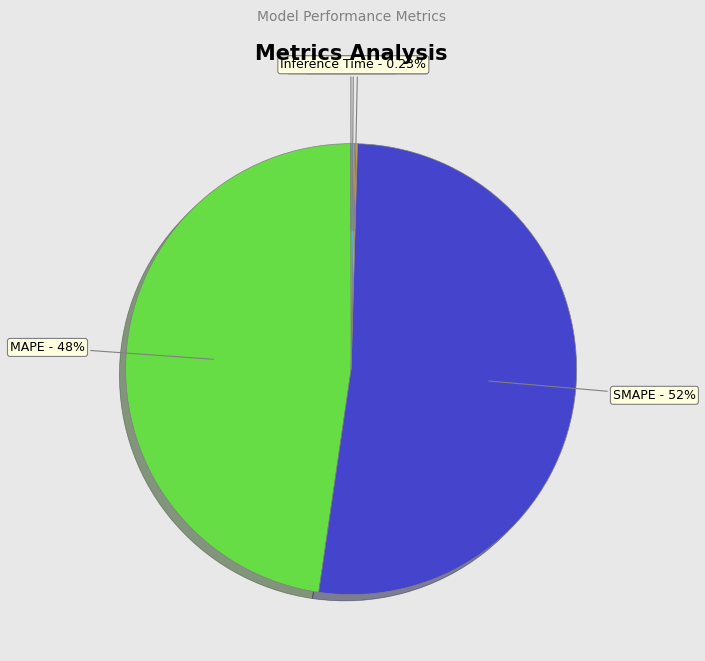

Combined, do MAPE - 48% and SMAPE - 52% account for over 50%?

Yes